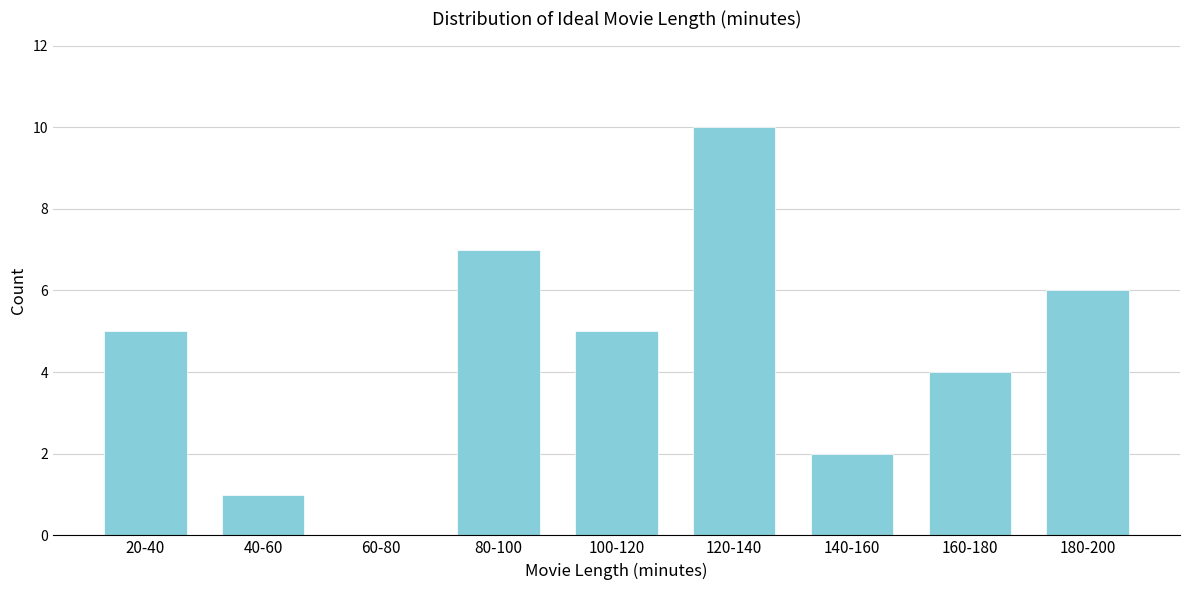

Reading left to right, transcribe all the data shown in this chart.

20-40=5	40-60=1	60-80=0	80-100=7	100-120=5	120-140=10	140-160=2	160-180=4	180-200=6